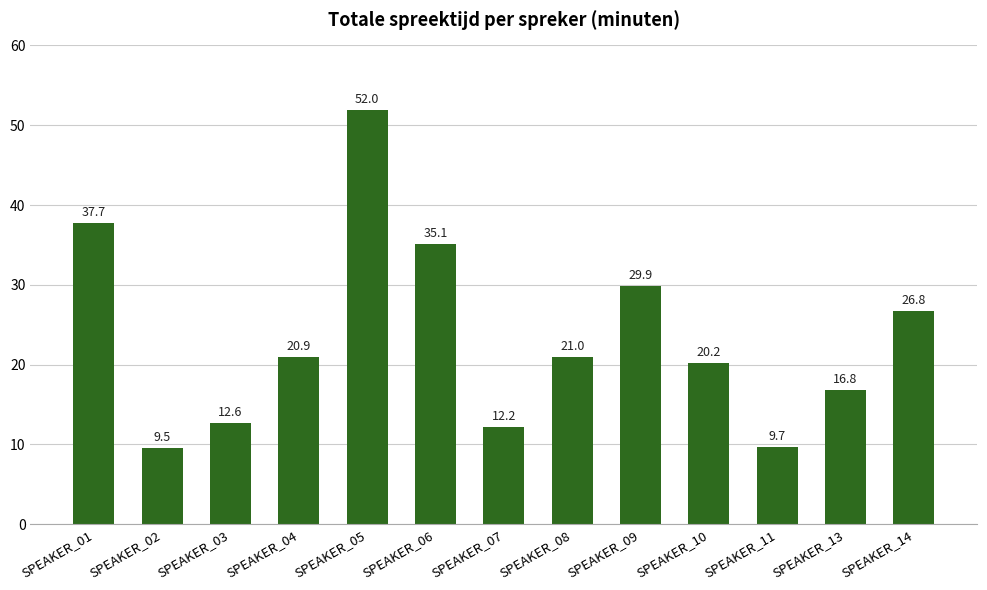

The value at SPEAKER_04 is 20.9. True or false?

True